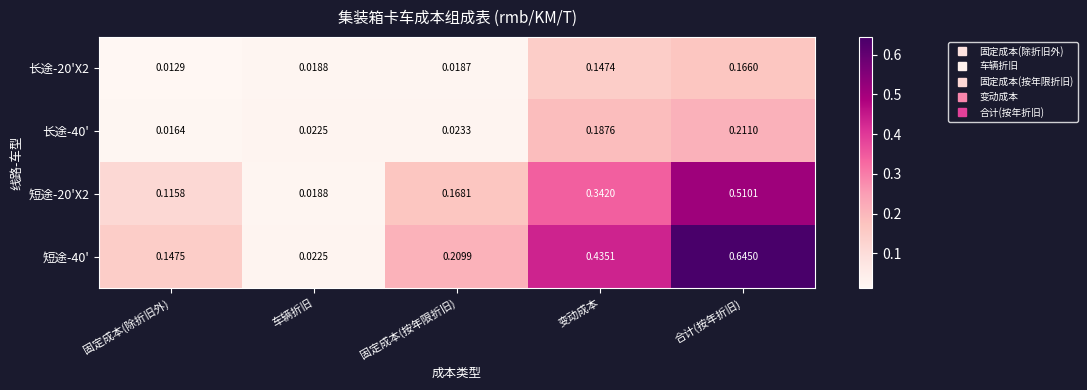

Where is 长途-40' nearest to the value 0?

固定成本(除折旧外)